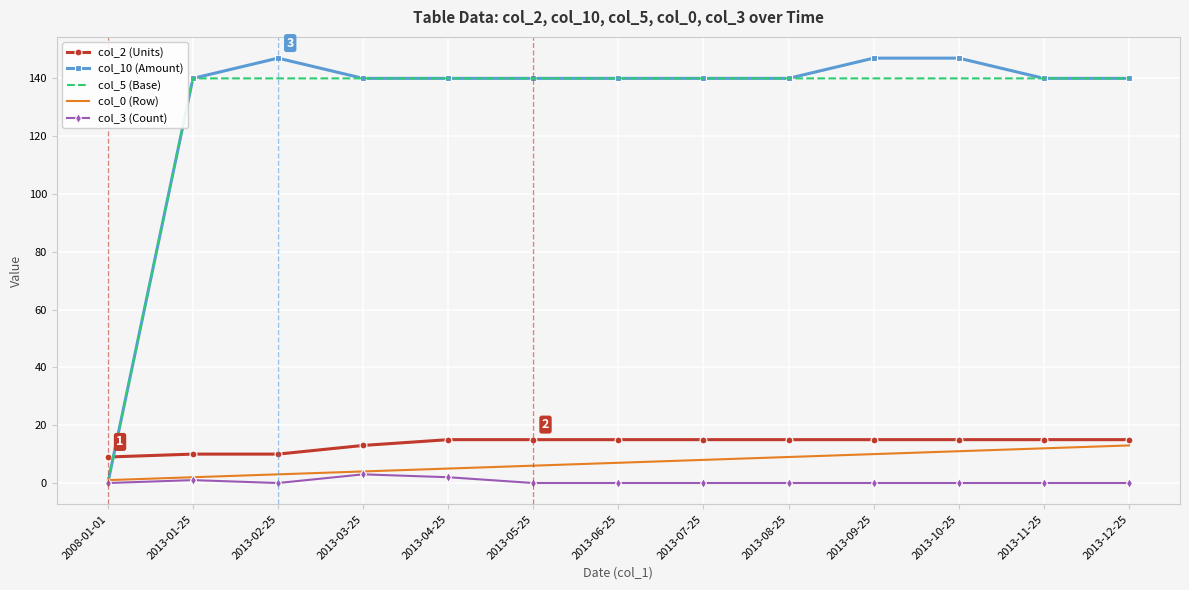

The value of col_10 (Amount) at 2013-11-25 is 75. True or false?

False